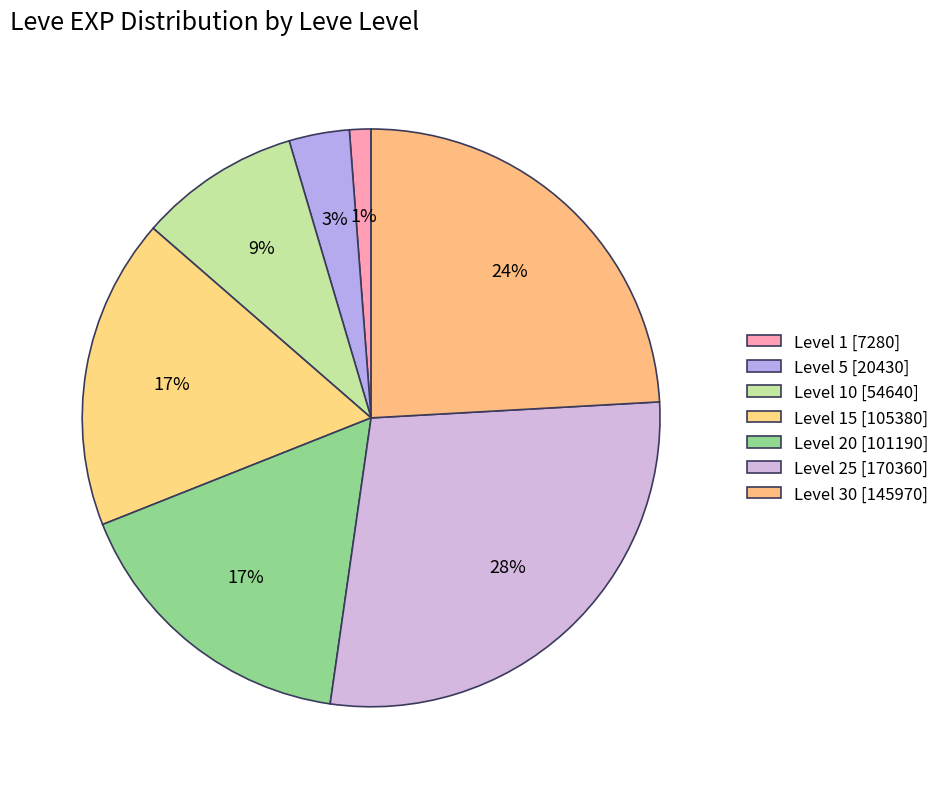

How many slices are in this pie chart?

7